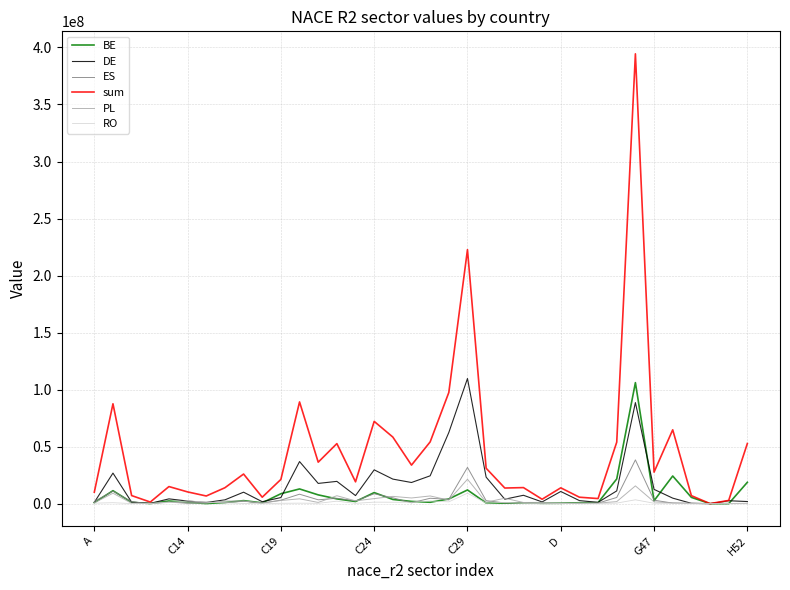

Which series has the largest range (max minus min)?

sum